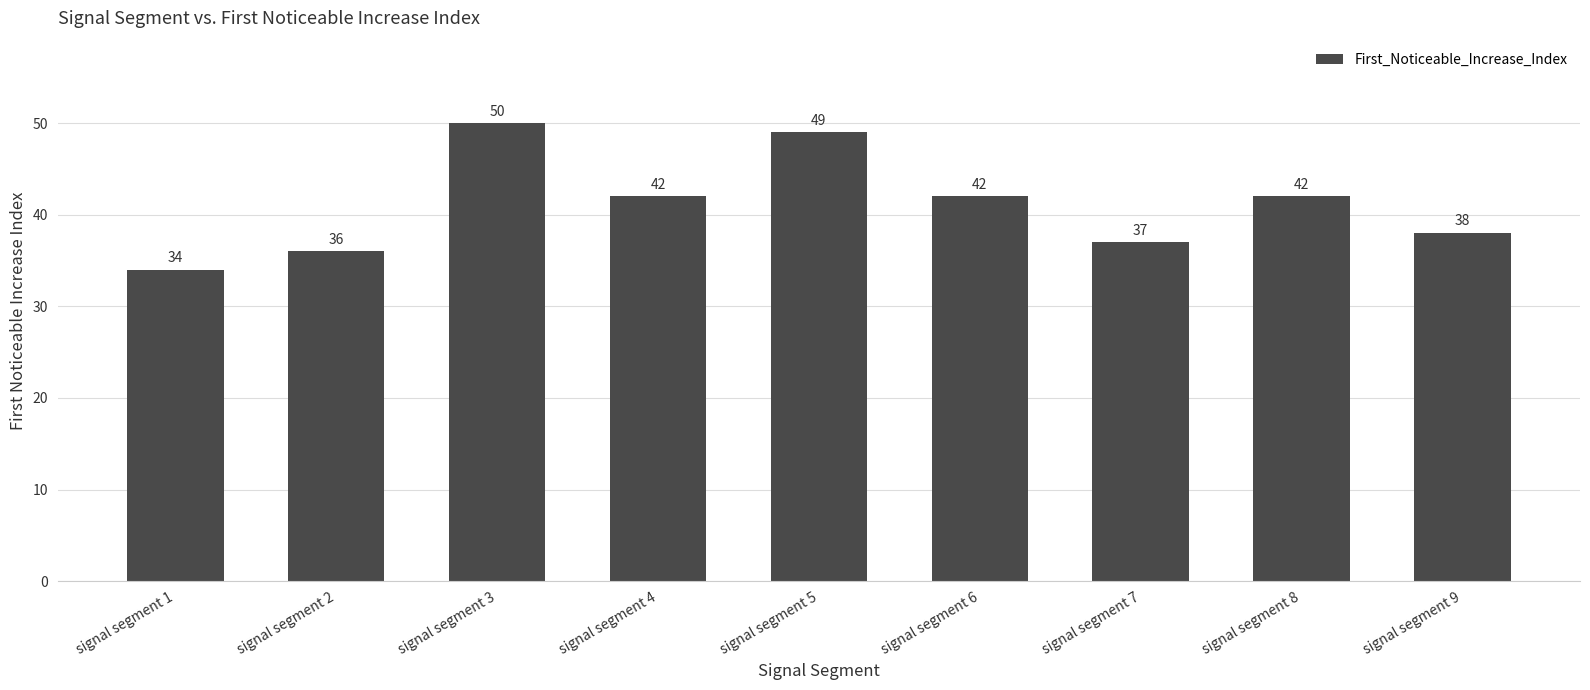

What is the change in value from signal segment 5 to signal segment 7?

-12